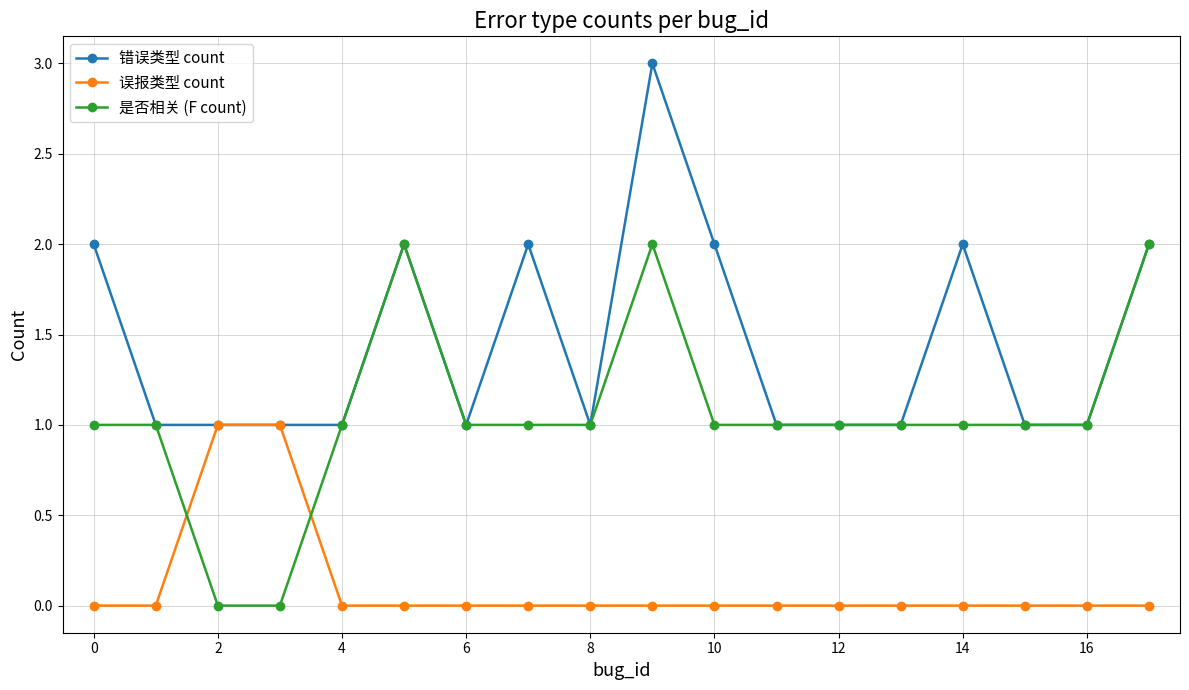

Rank the series by their maximum value, from highest to lowest.

错误类型 count, 是否相关 (F count), 误报类型 count